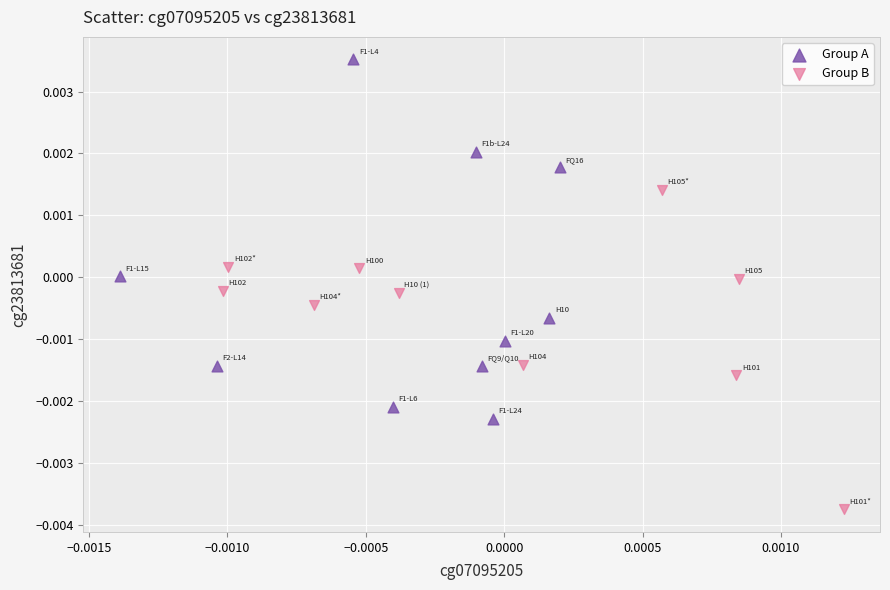

Which series has the widest spread of Y values?

Group A